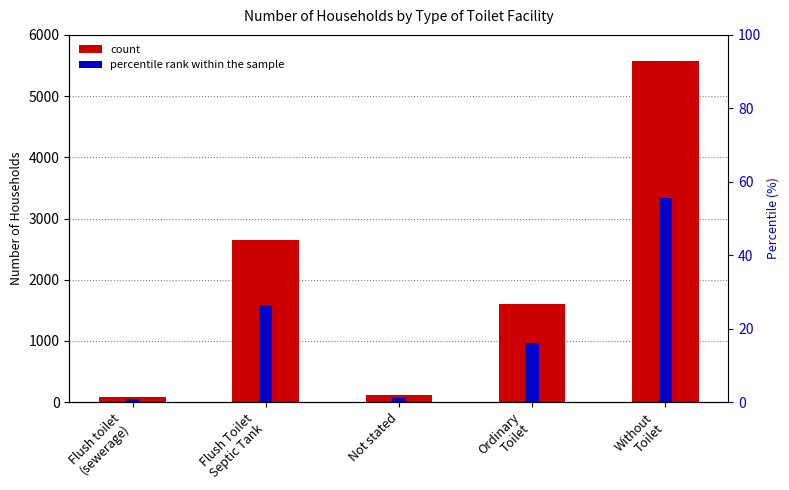

Reading left to right, list all the values displayed in this chart.

Number: Flush toilet
(sewerage)=90.0	Flush Toilet
Septic Tank=2648.0	Not stated=119.0	Ordinary
Toilet=1607.0	Without
Toilet=5570.0
percentile rank within the sample: Flush toilet
(sewerage)=0.9	Flush Toilet
Septic Tank=26.4	Not stated=1.2	Ordinary
Toilet=16.0	Without
Toilet=55.5